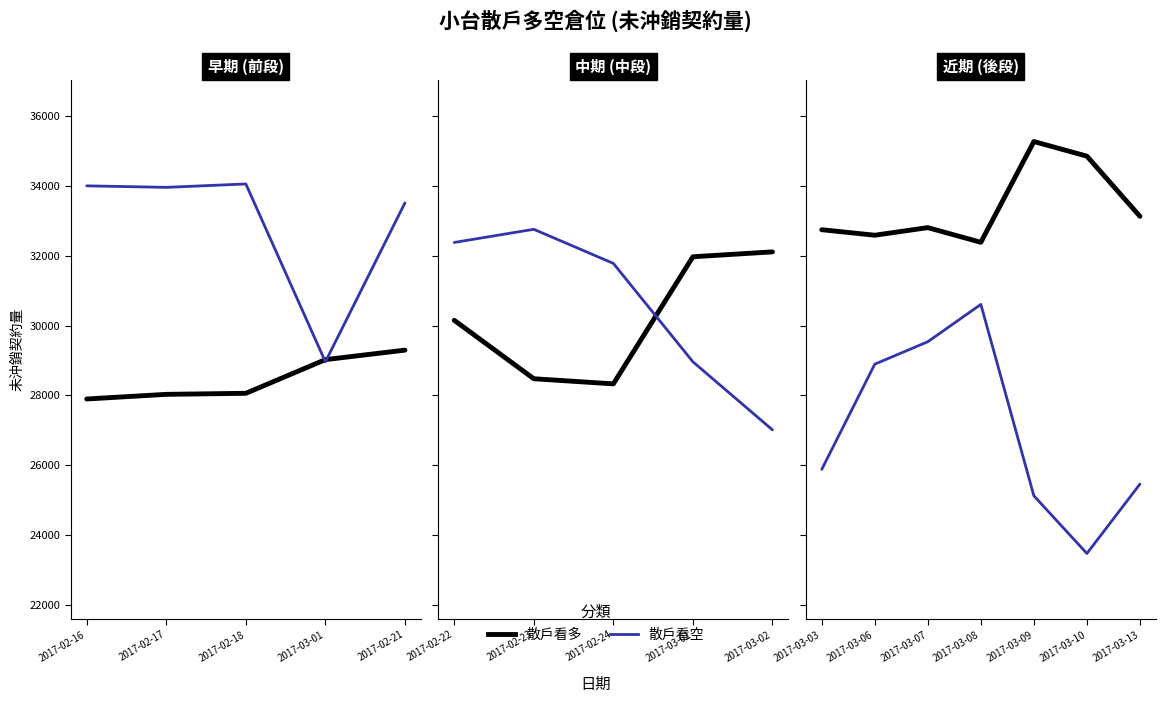

In 散戶看多, how many points are higher than both neighbors (excluding endpoints)?

2